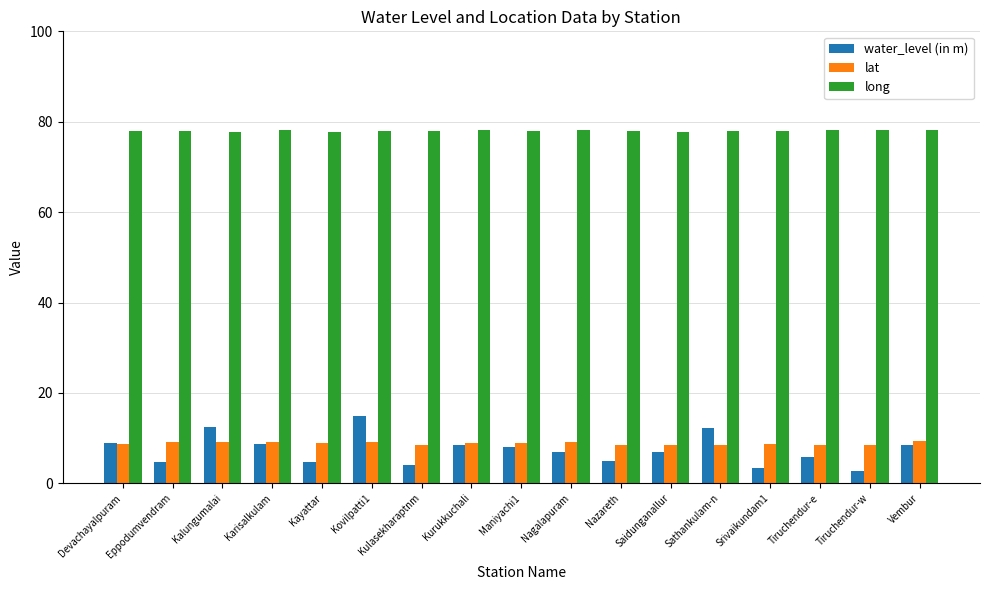

How many groups of bars are there?

17